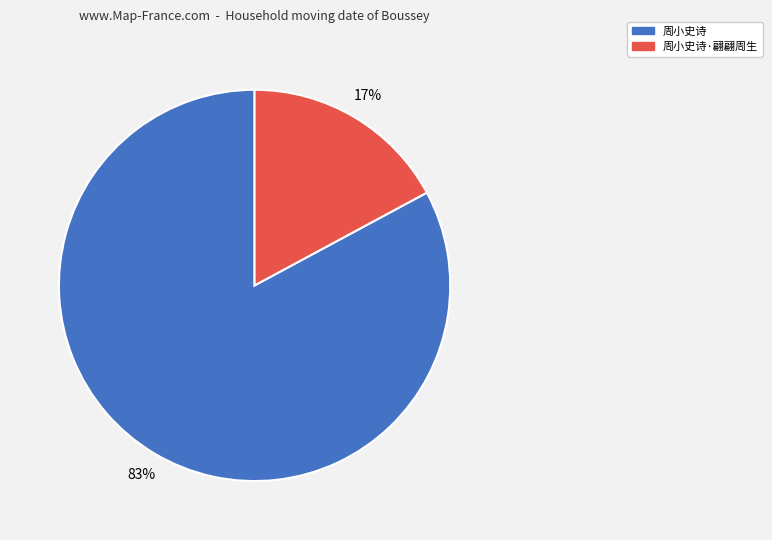

Is there a majority slice in this chart?

Yes